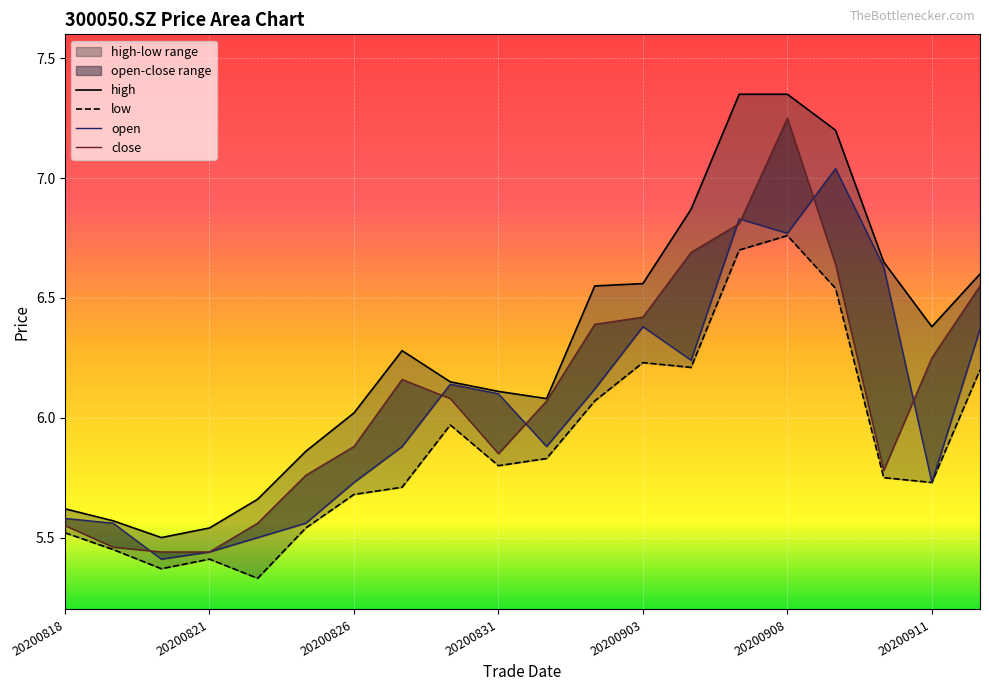

True or false: open and high intersect in this chart.

False